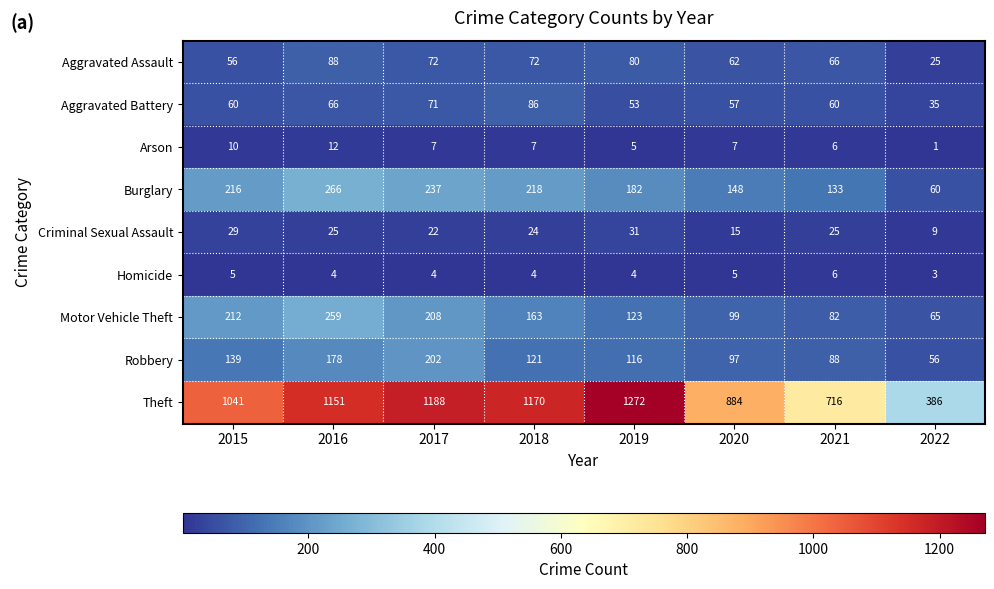

Read the Motor Vehicle Theft value at 2016, to the nearest 50.

250